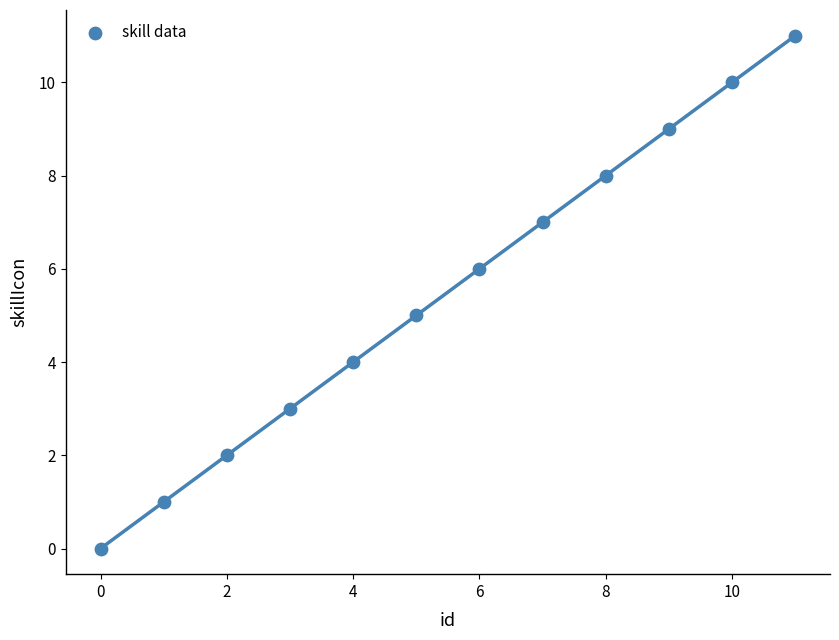

What is the average Y value?

6